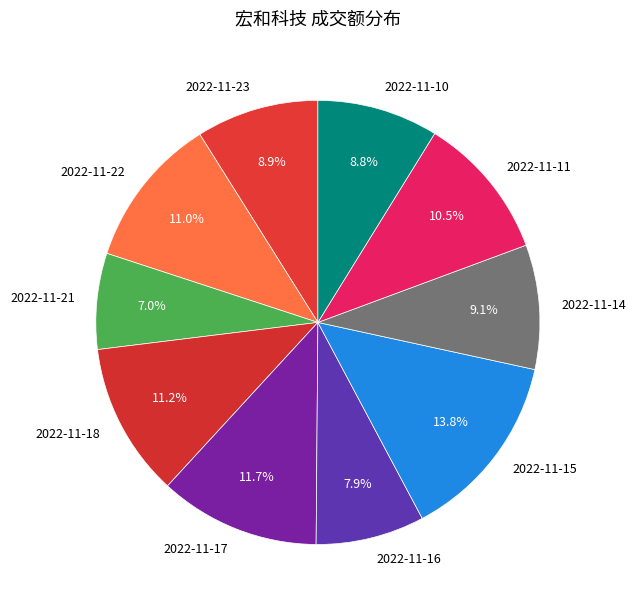

Which category has the biggest portion of the pie?

2022-11-15